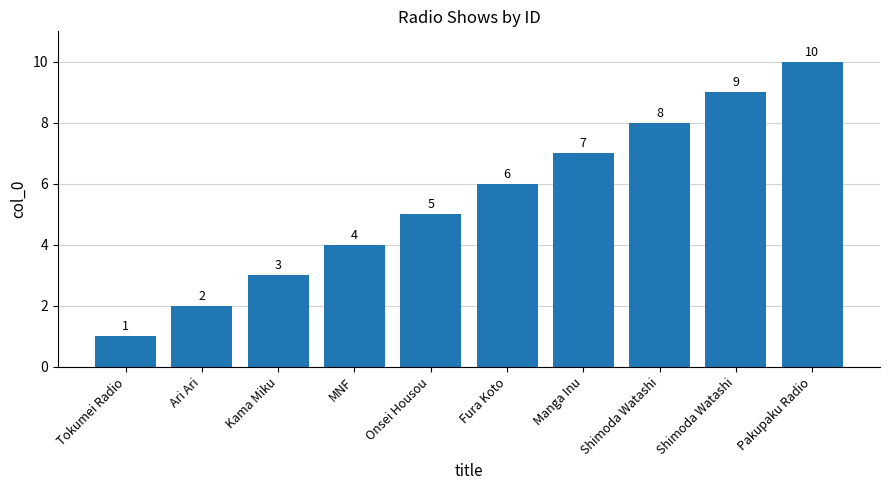

How many series are shown in this chart?

1